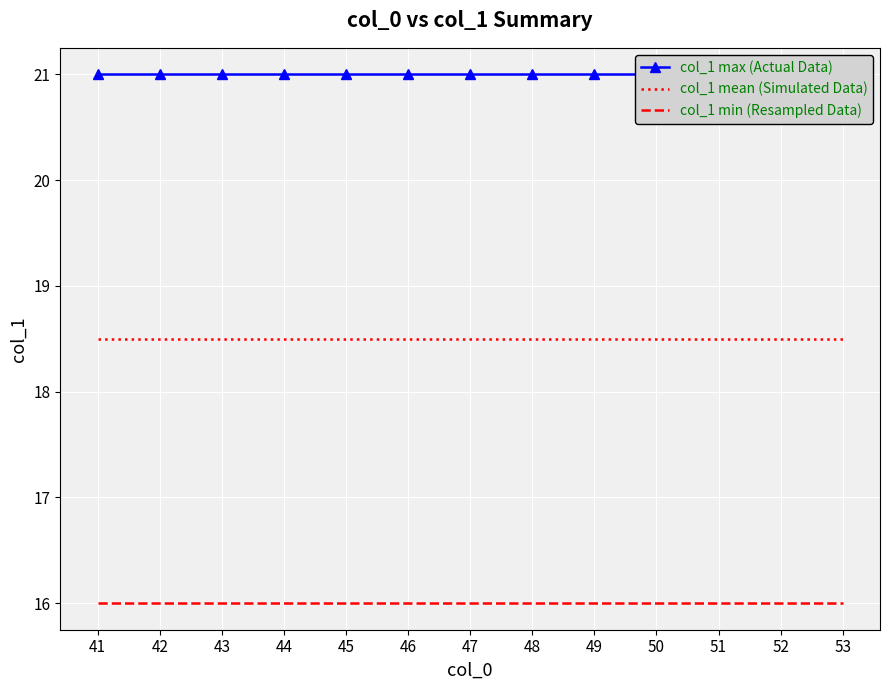

True or false: col_1 max (Actual Data) and col_1 min (Resampled Data) cross at least once.

False